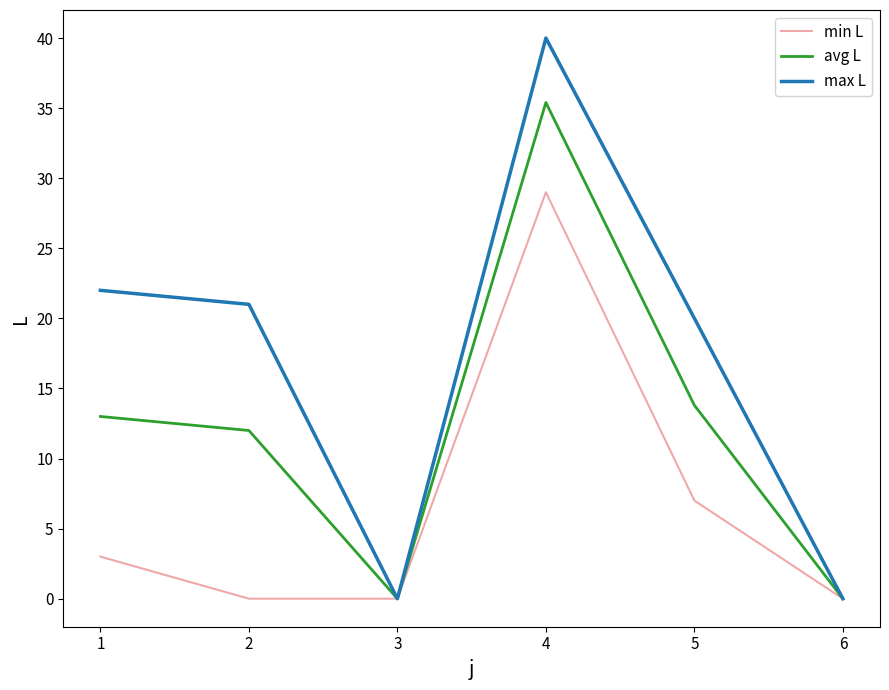

True or false: min L has a value of 3.0 at 1.

True